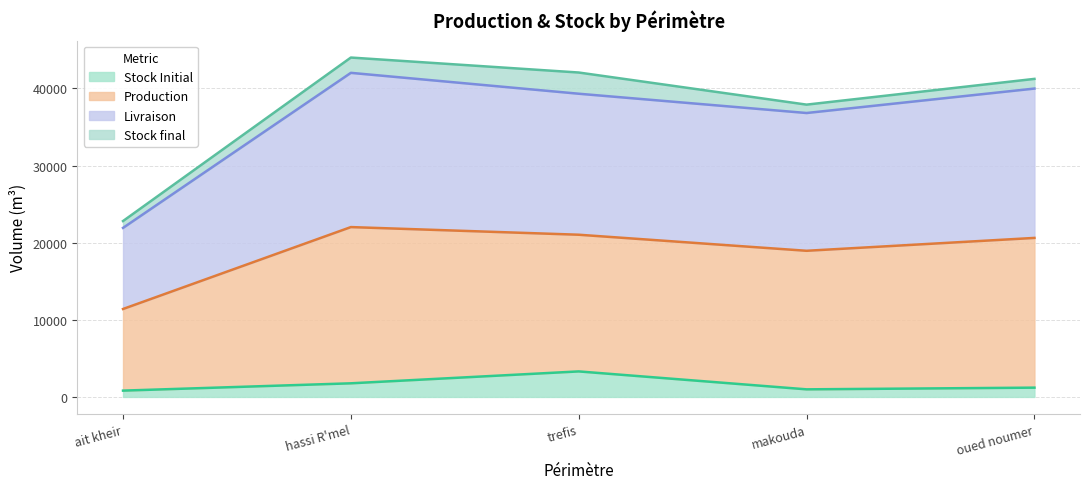

True or false: Livraison has more than 2 interior local peaks.

False